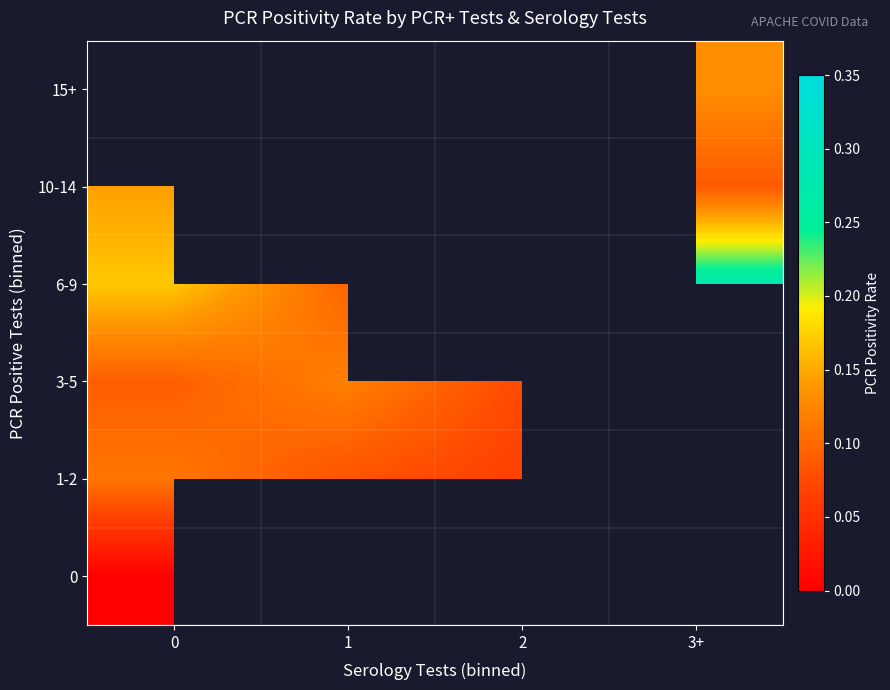

Rank the series by their maximum value, from highest to lowest.

6-9, 10-14, 15+, 3-5, 1-2, 0